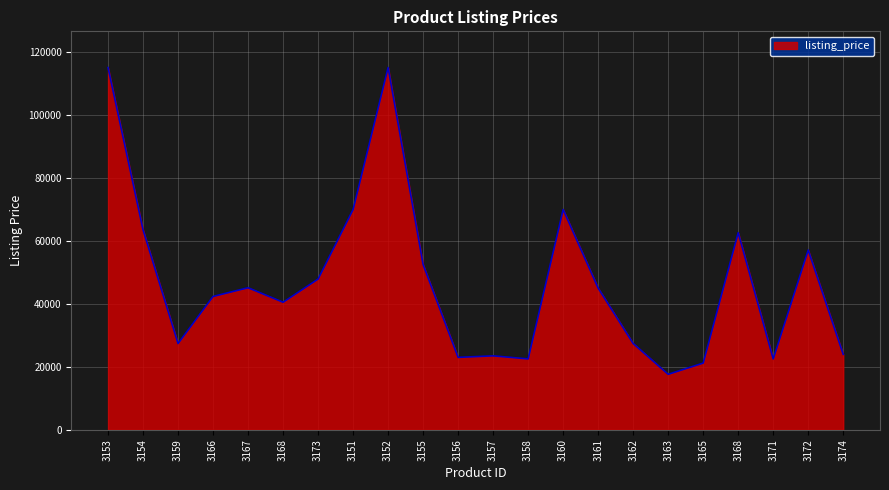

Rank the categories by value from highest to lowest.

3153, 3152, 3151, 3160, 3154, 3168, 3172, 3155, 3173, 3167, 3161, 3166, 3168, 3159, 3162, 3174, 3157, 3156, 3158, 3171, 3165, 3163